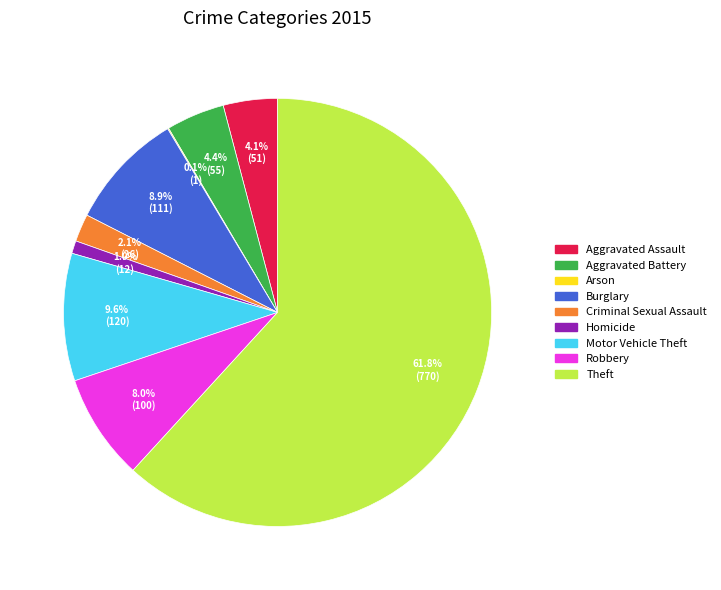

What is the largest slice in the pie chart?

Theft